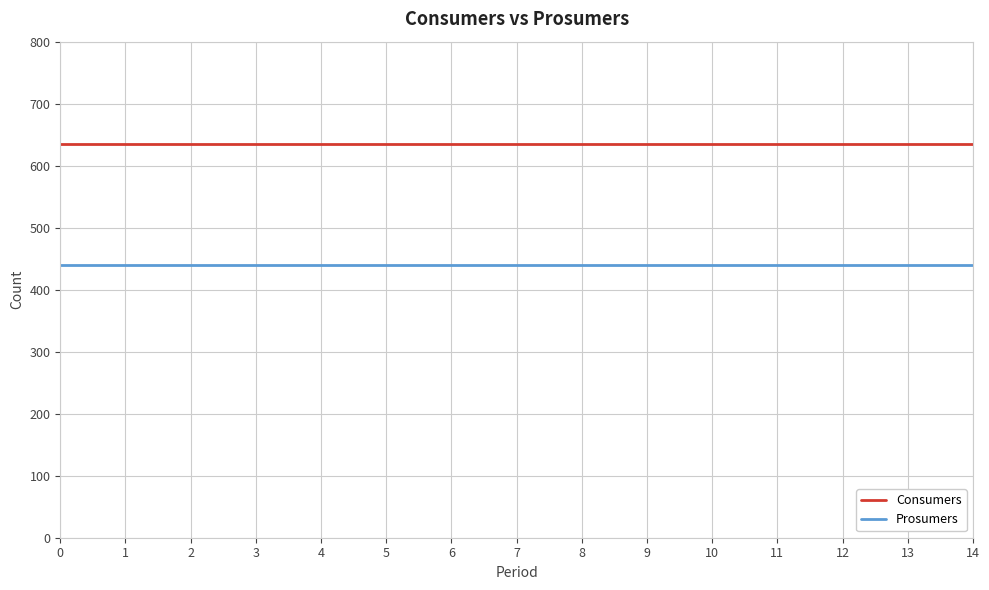

What is the spread (max minus min) of values at 12?

195